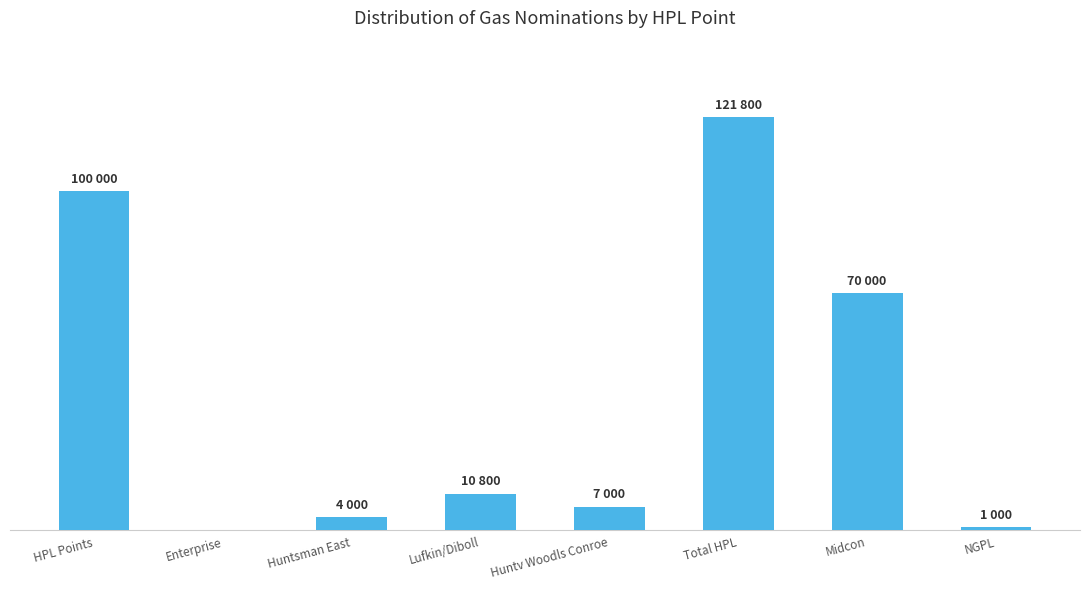

Are the bars horizontal?

No